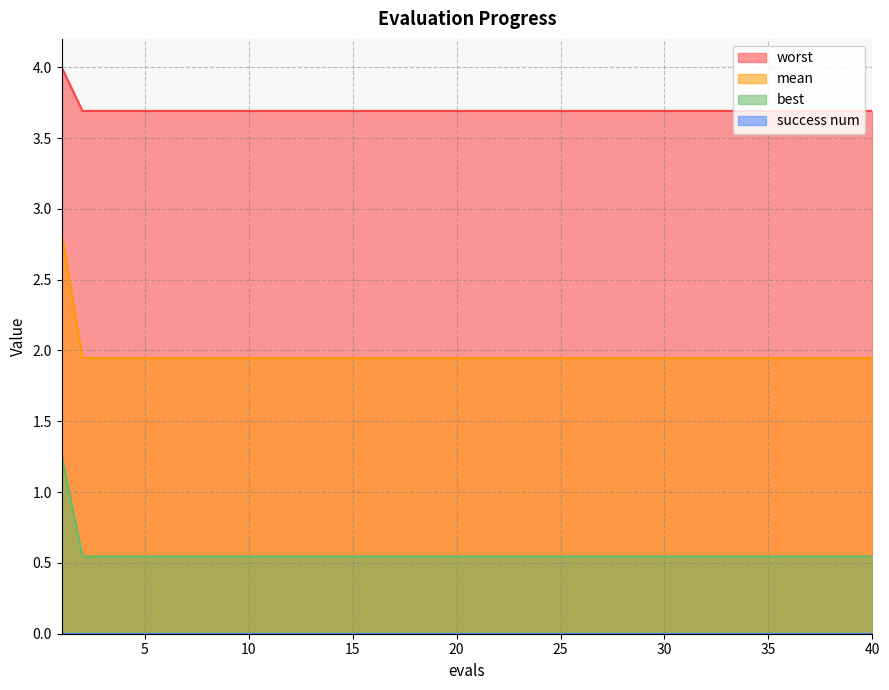

What is the average value of the best series?

0.6